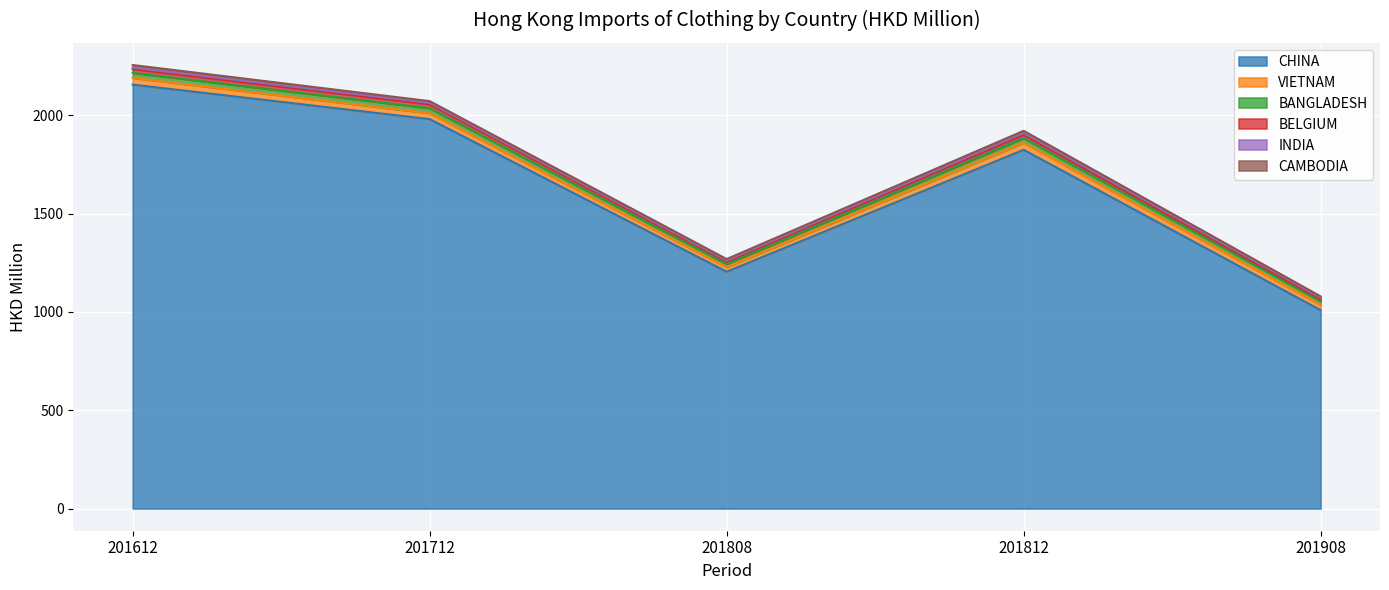

Between 201612 and 201908, which is larger?

201612